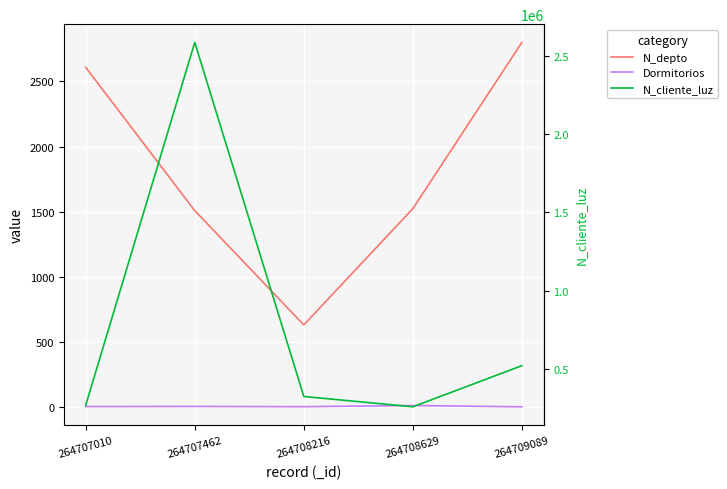

Reading left to right, what are all the values shown in this chart?

N_depto: 264707010=2608	264707462=1508	264708216=630	264708629=1523	264709089=2800
Dormitorios: 264707010=3	264707462=4	264708216=2	264708629=11	264709089=1
N_cliente_luz: 264707010=268734	264707462=2586314	264708216=324732	264708629=258663	264709089=521566